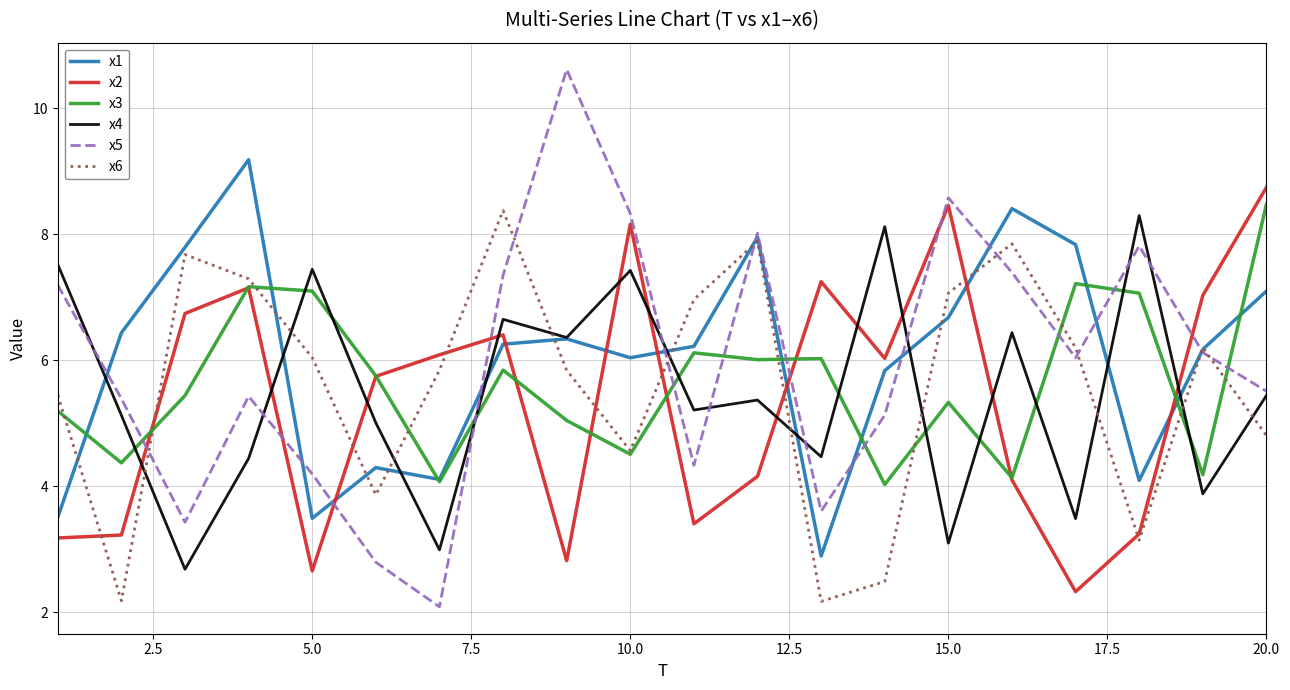

What is the sum of all x5 values?

119.3